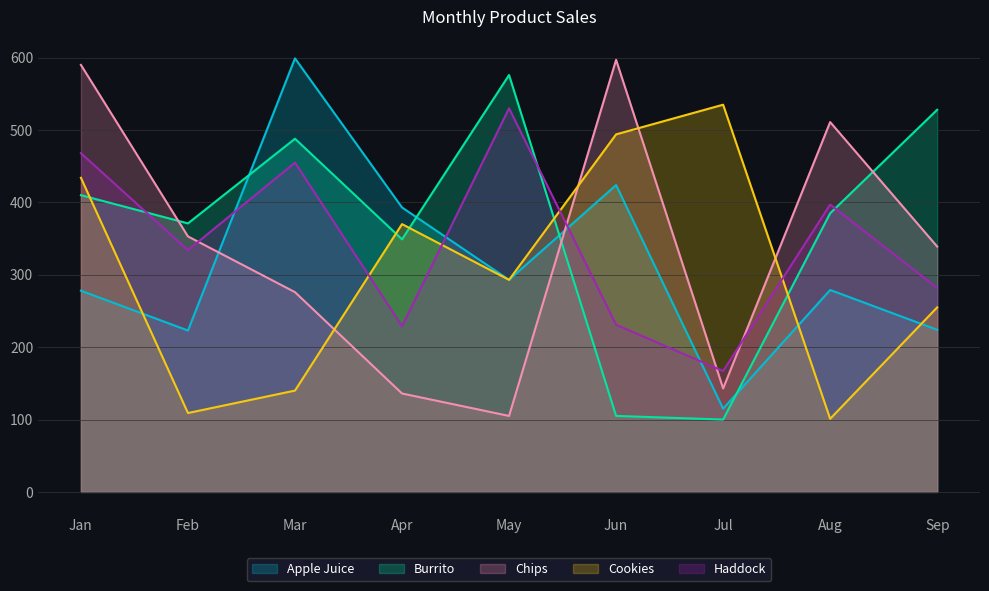

In Cookies, how many points are higher than both neighbors (excluding endpoints)?

2